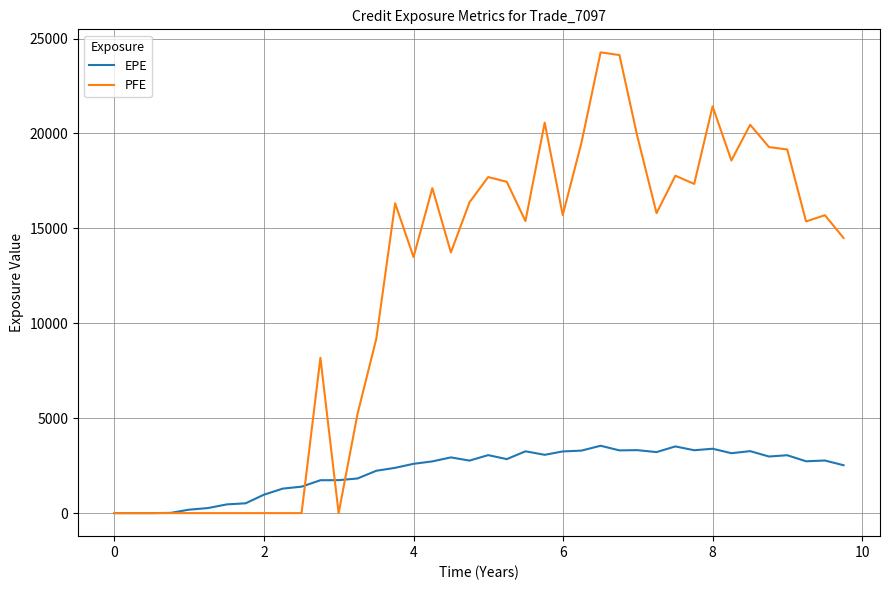

Which series has the widest spread of values?

PFE